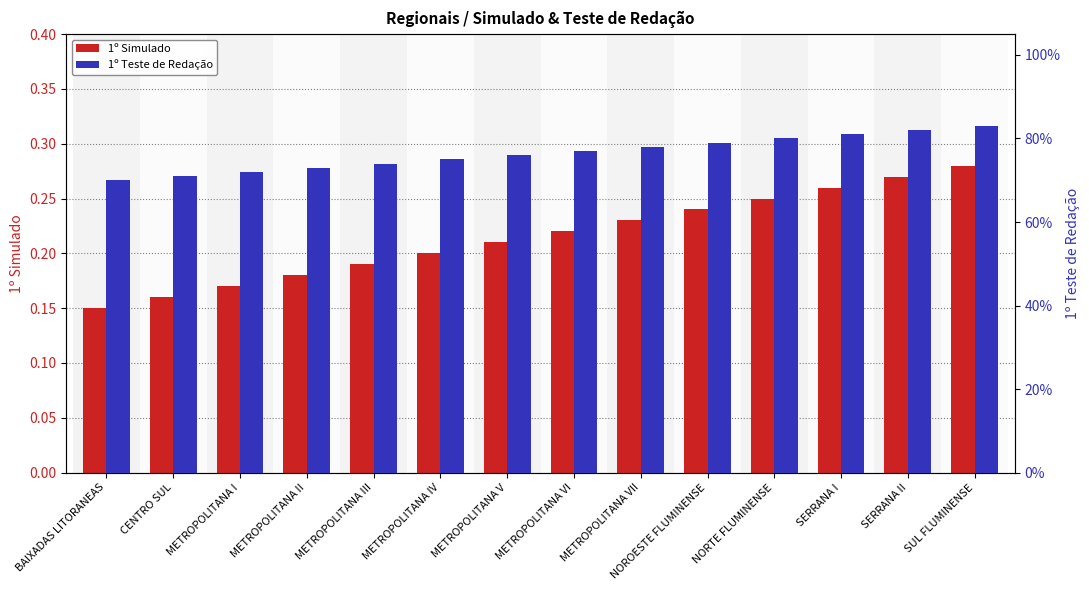

What are all the series names shown in the legend?

1º Simulado, 1º Teste de Redação